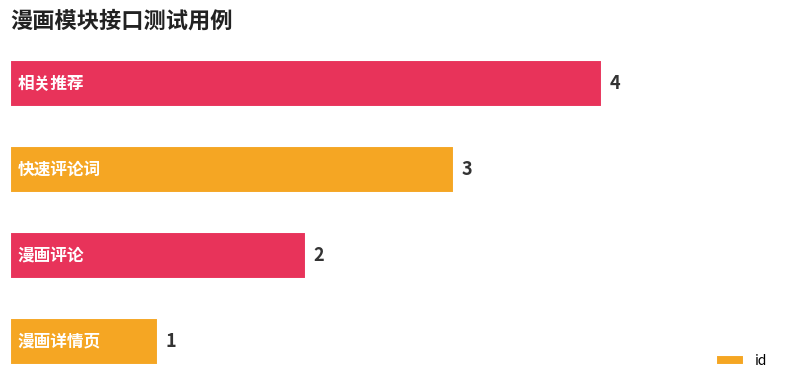

What is the greatest value displayed?

4